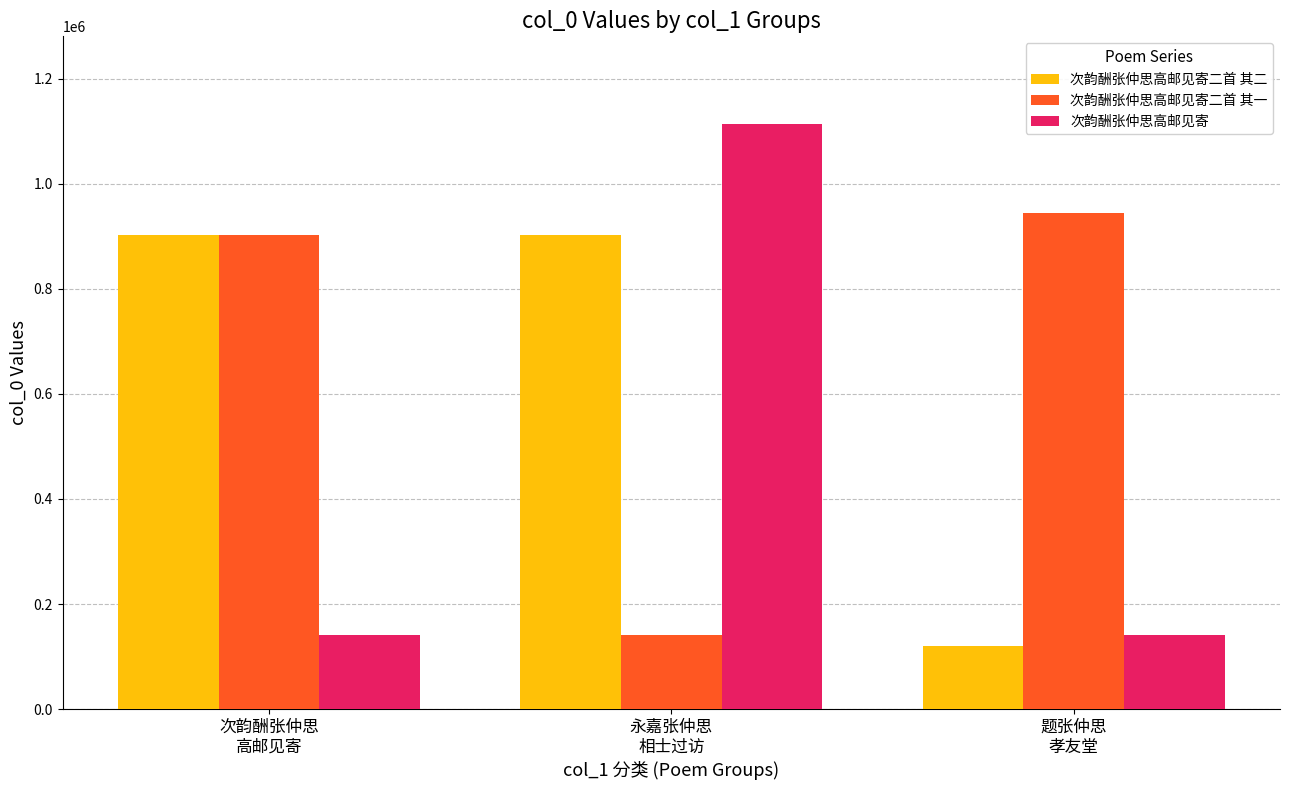

The 次韵酬张仲思高邮见寄 series shows 140413 at 题张仲思
孝友堂. True or false?

True